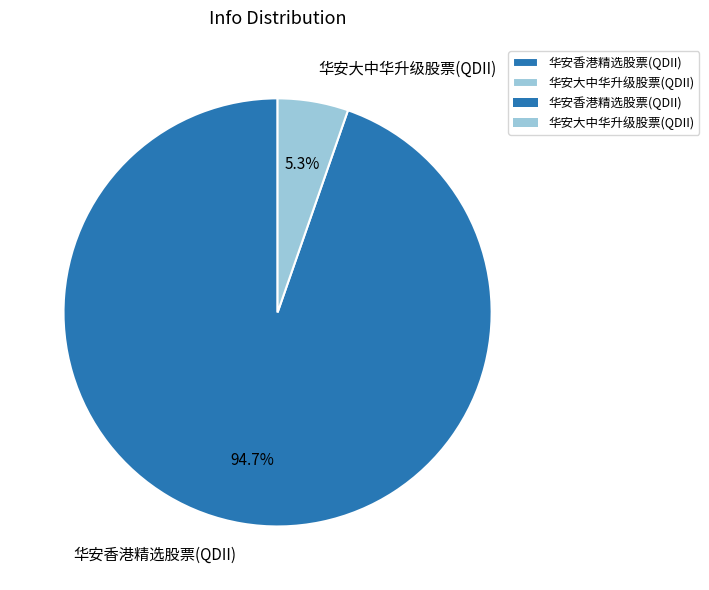

To the nearest percent, what portion does 华安香港精选股票(QDII) represent?

95%